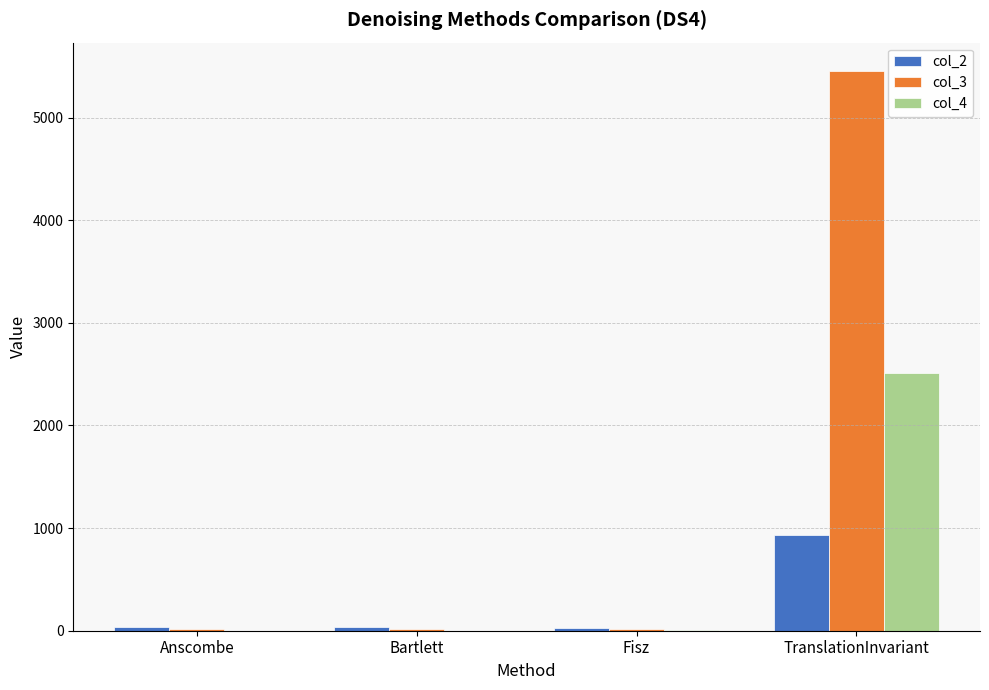

What is the sum of all col_3 values?

5511.4